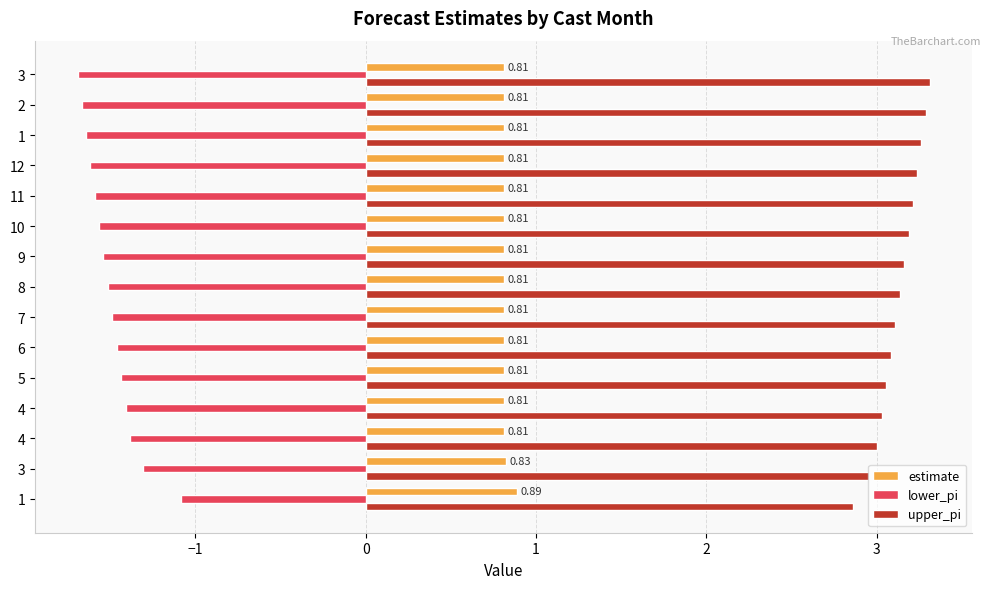

Rank the series by their maximum value, from highest to lowest.

upper_pi, estimate, lower_pi